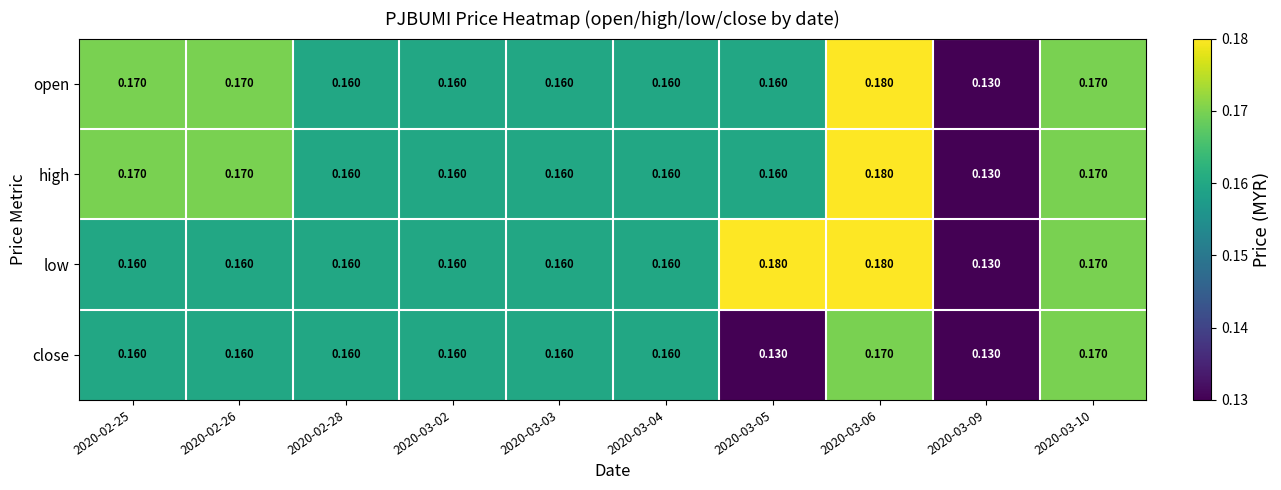

At which category is the sum across all series the highest?

2020-03-06